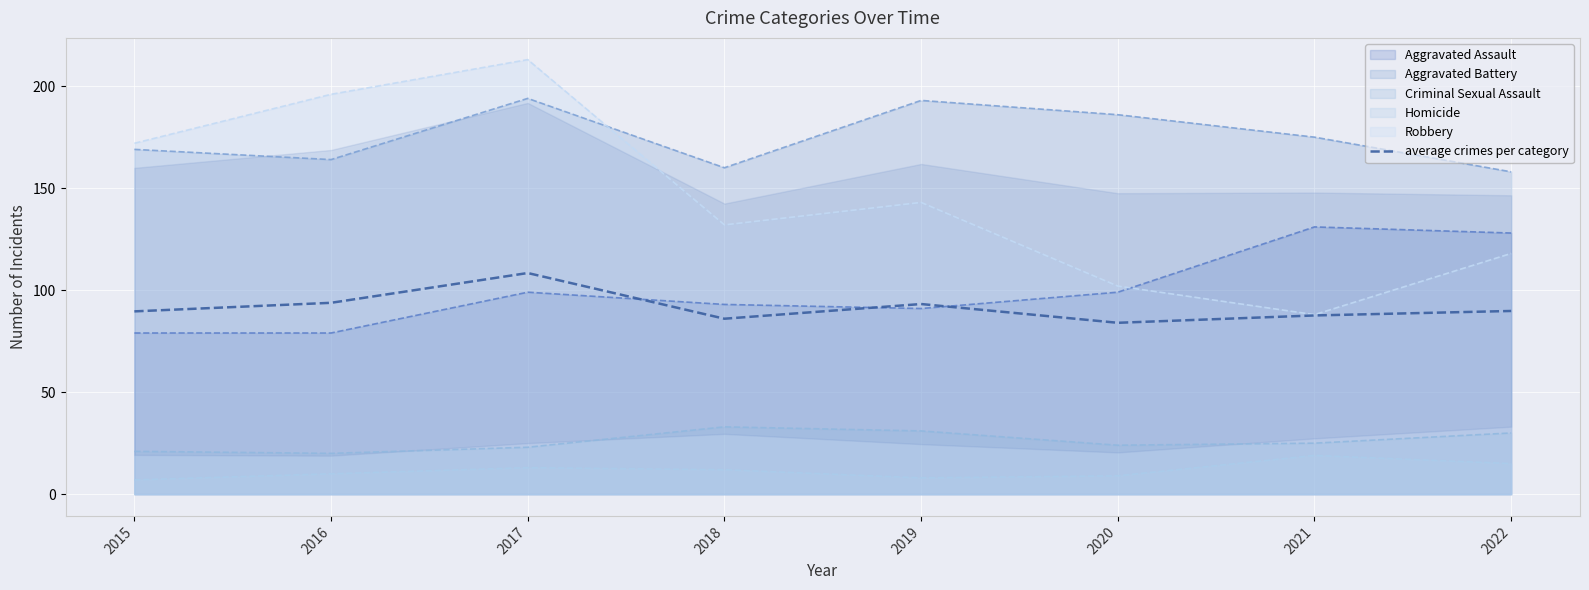

Reading right to left, what are all the values shown in this chart?

89.8	87.6	84.0	93.2	86.0	108.4	93.8	89.6